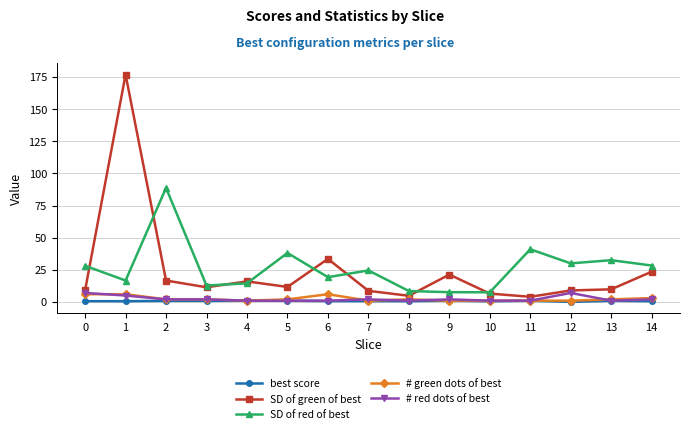

The value of # green dots of best at 6 is 6.0. True or false?

True